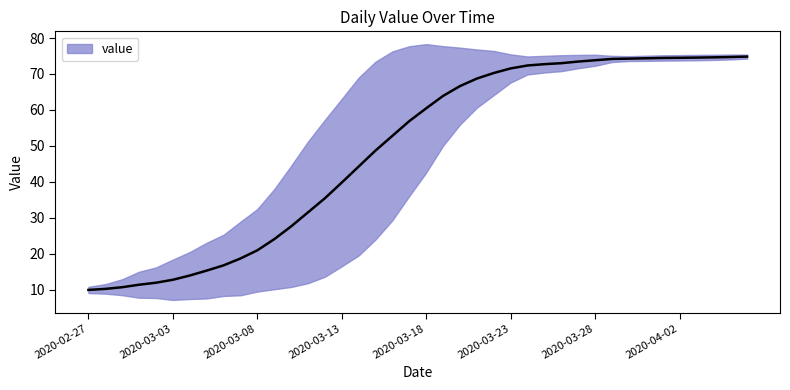

What is the ratio of the value at 2020-03-02 to the value at 2020-03-07?

0.6